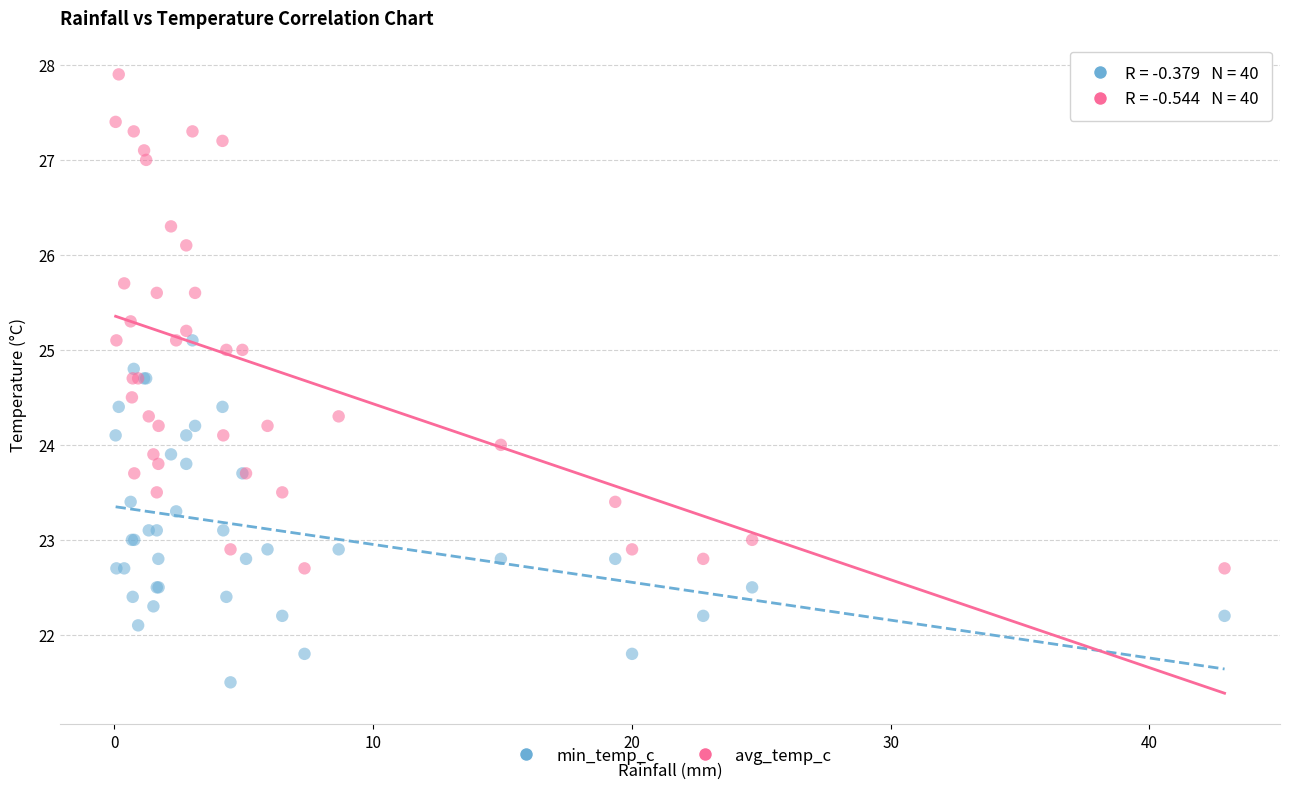

What are all the series names shown in the legend?

min_temp_c, avg_temp_c